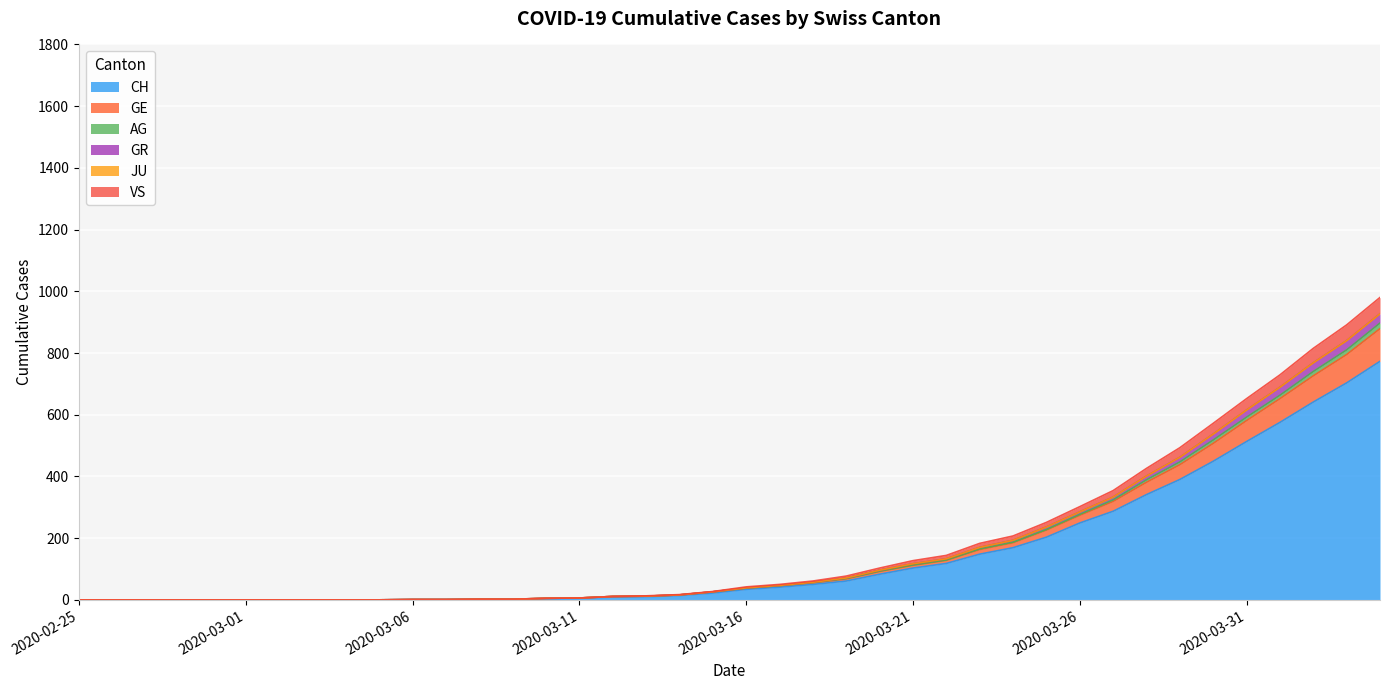

True or false: CH has a value of 773 at 2020-04-04.

True